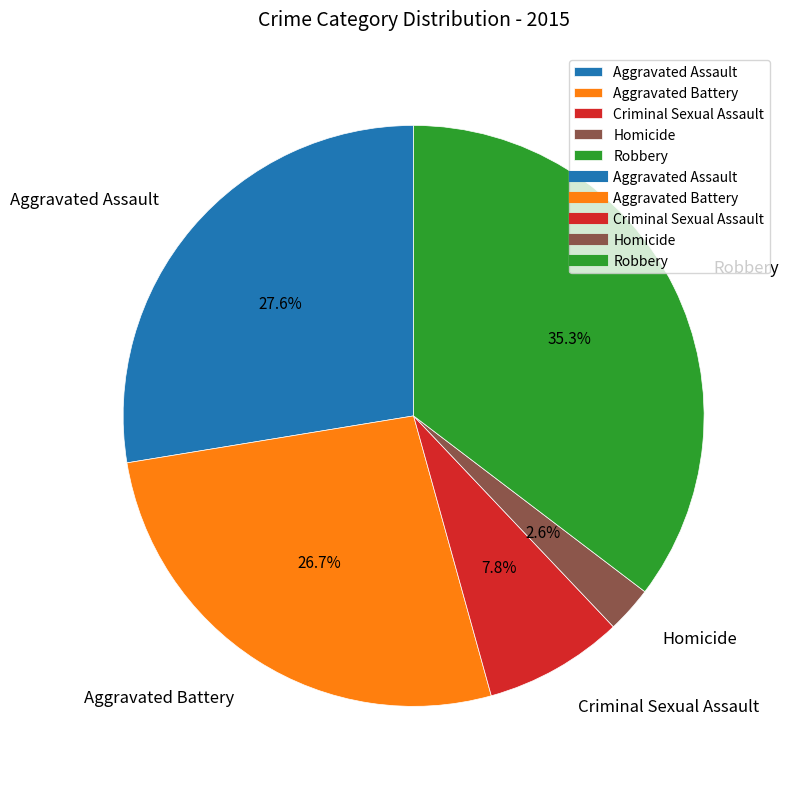

Between Criminal Sexual Assault and Homicide, which is larger?

Criminal Sexual Assault